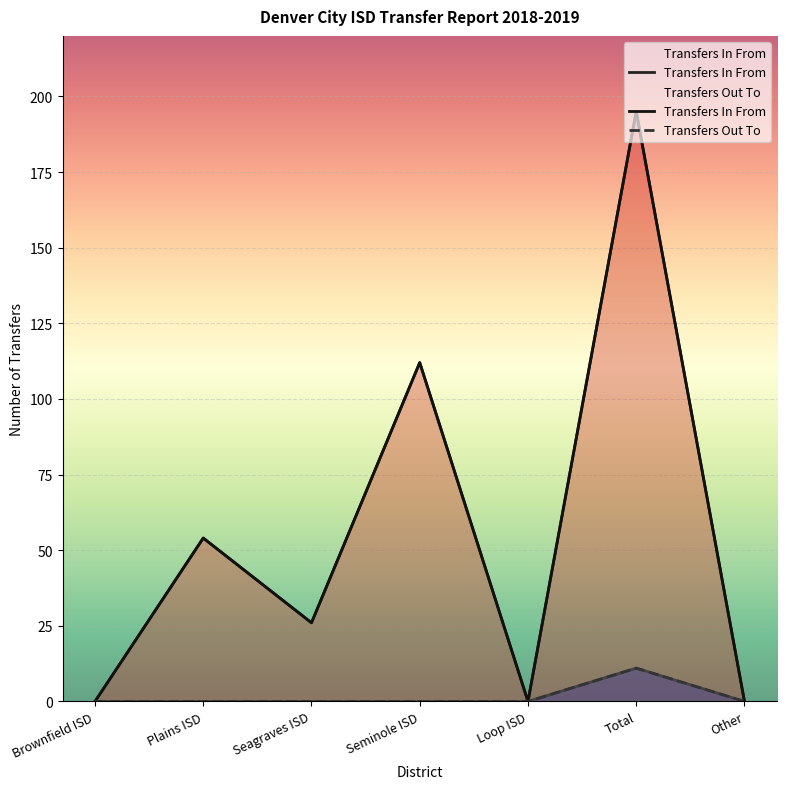

At Loop ISD, list the series in order from smallest to largest.

Transfers In From, Transfers Out To